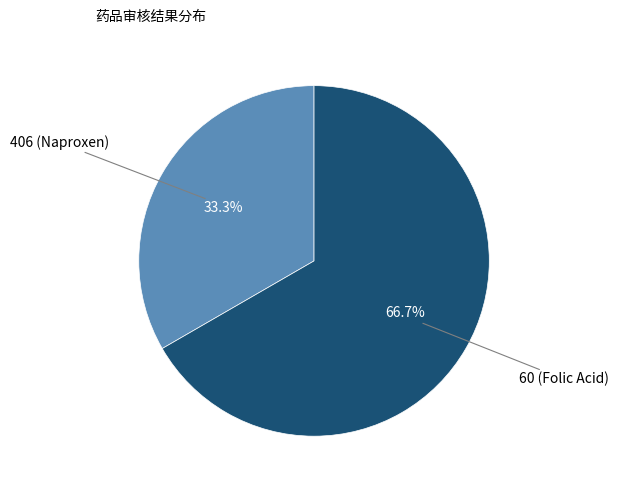

Does any single category account for the majority?

Yes